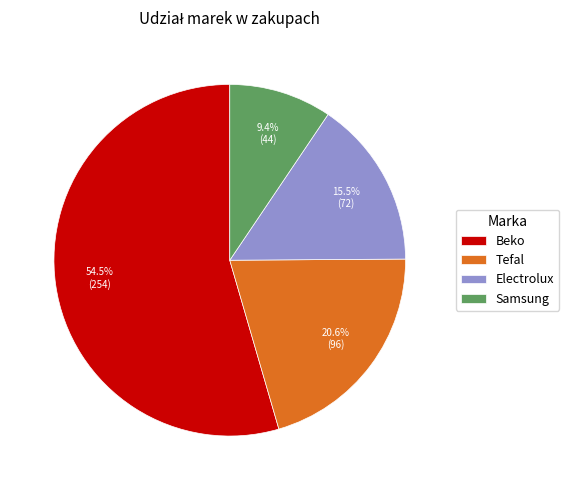

Which category accounts for the majority?

Beko